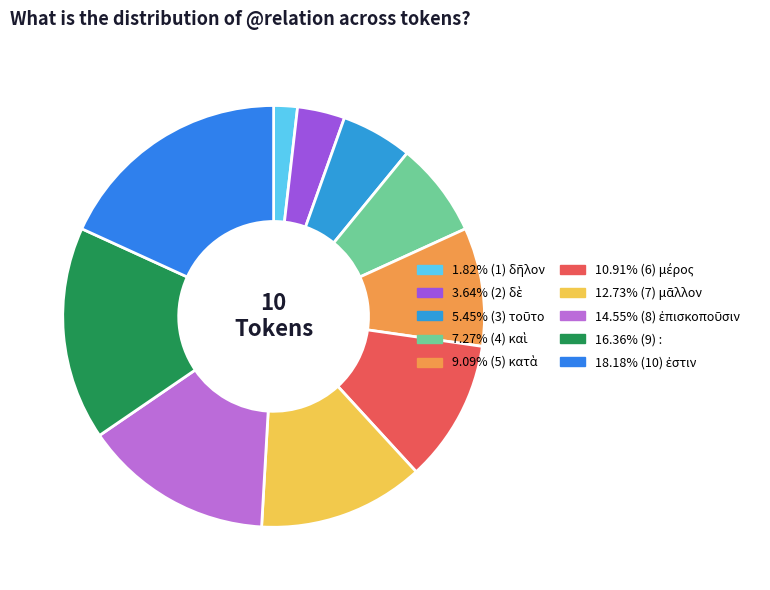

How many slices are in this pie chart?

10